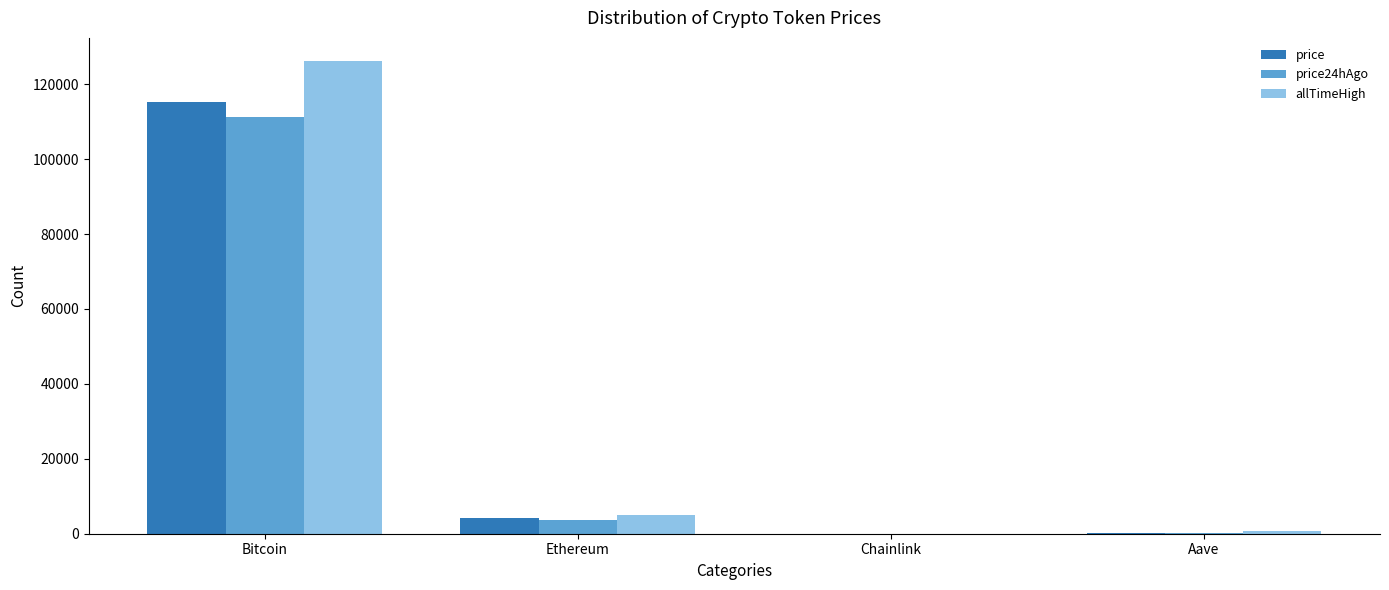

Which series has the largest range (max minus min)?

allTimeHigh